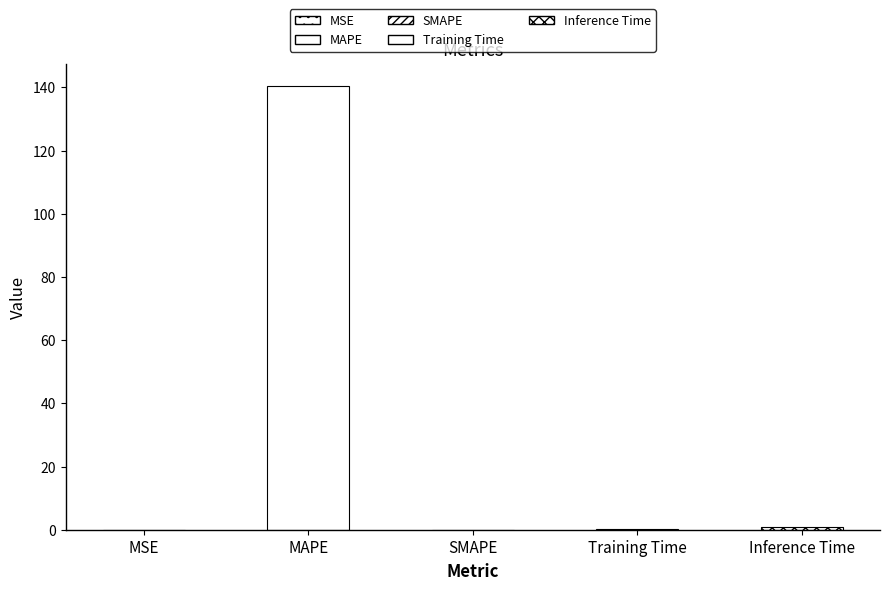

Which label corresponds to the smallest value in the chart?

SMAPE